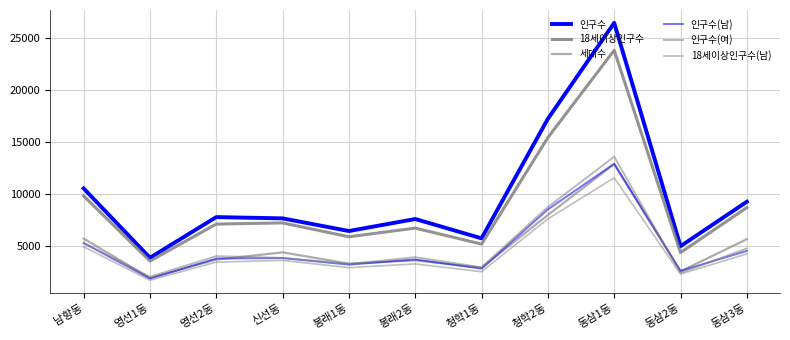

Is this an area chart (filled region under the line)?

No